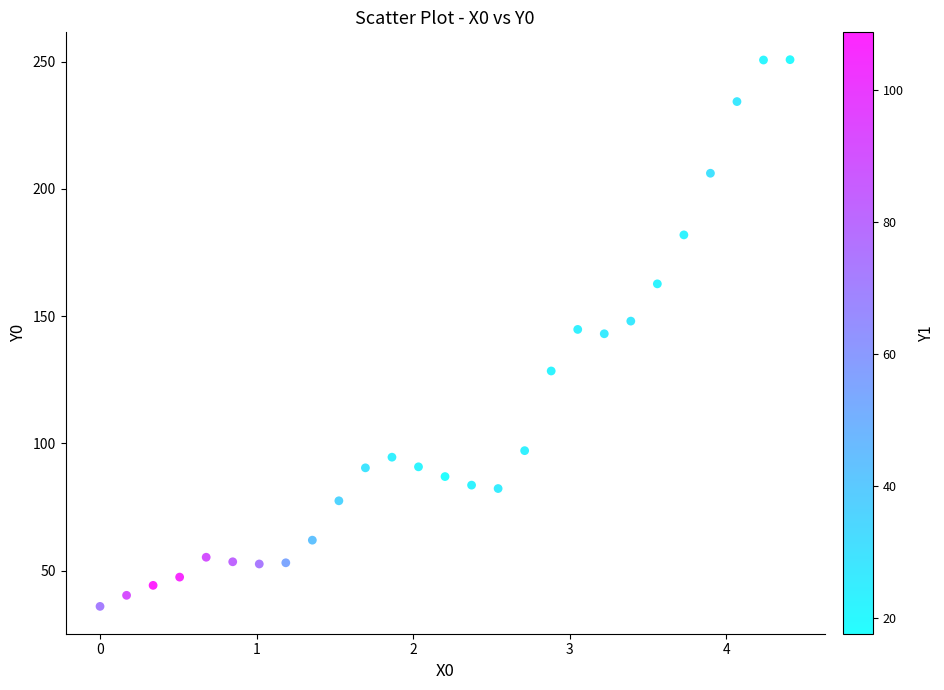

What is the range of X values (max minus min)?

4.4